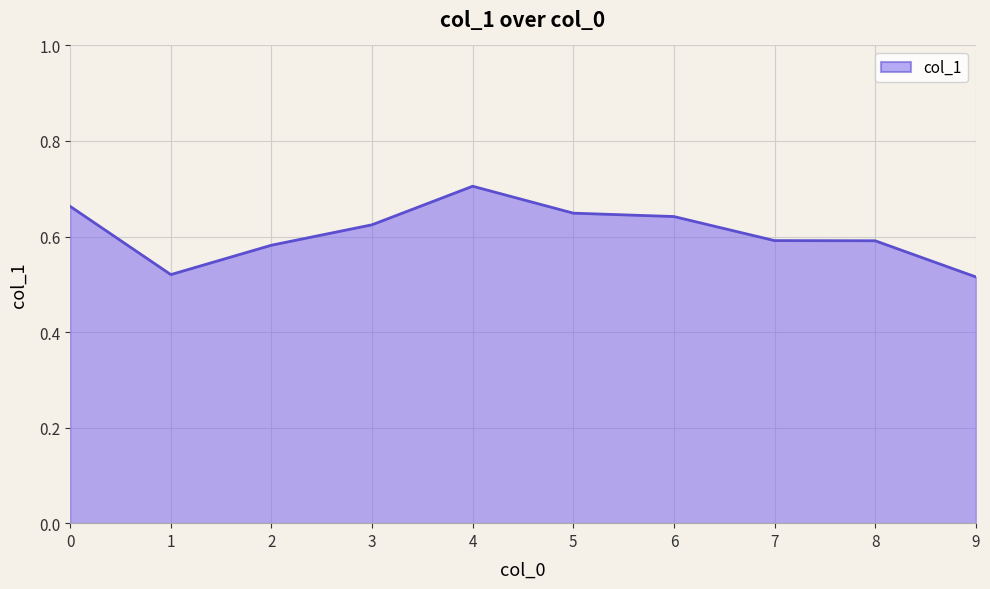

The chart shows a value of 0.9 at 0. True or false?

False